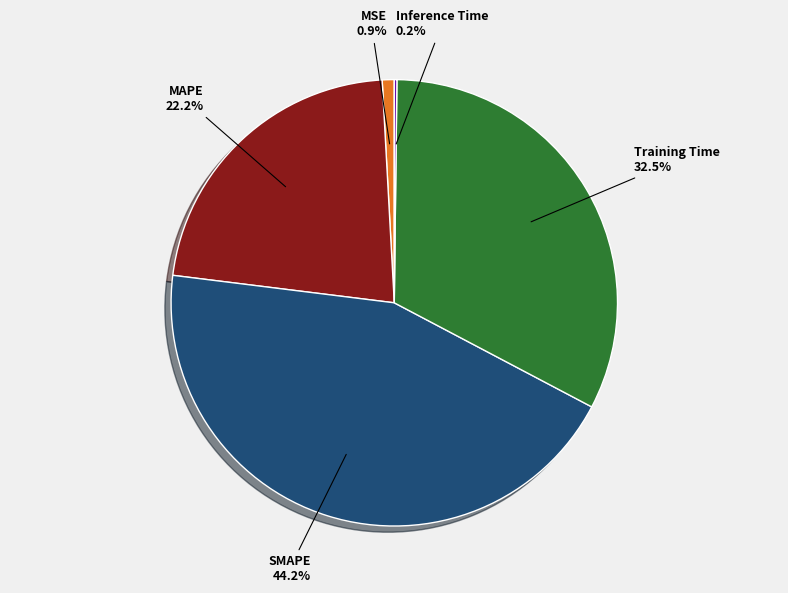

Does MAPE account for over 50% of the chart?

No